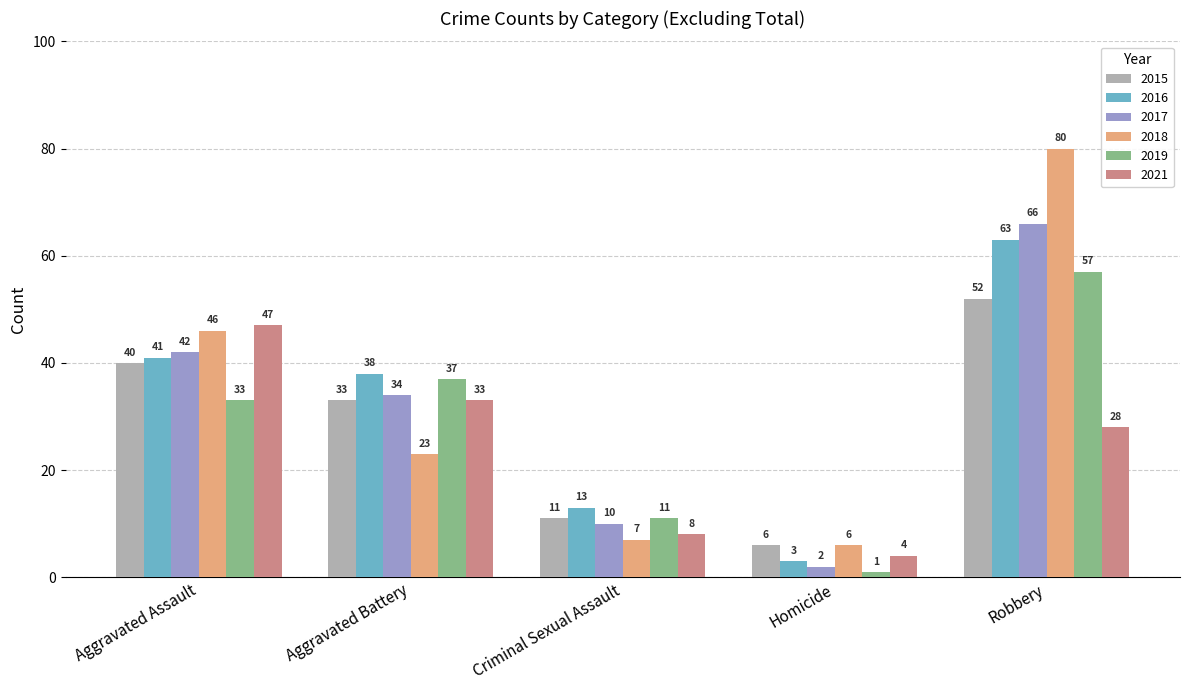

How many data points does each series have?

5